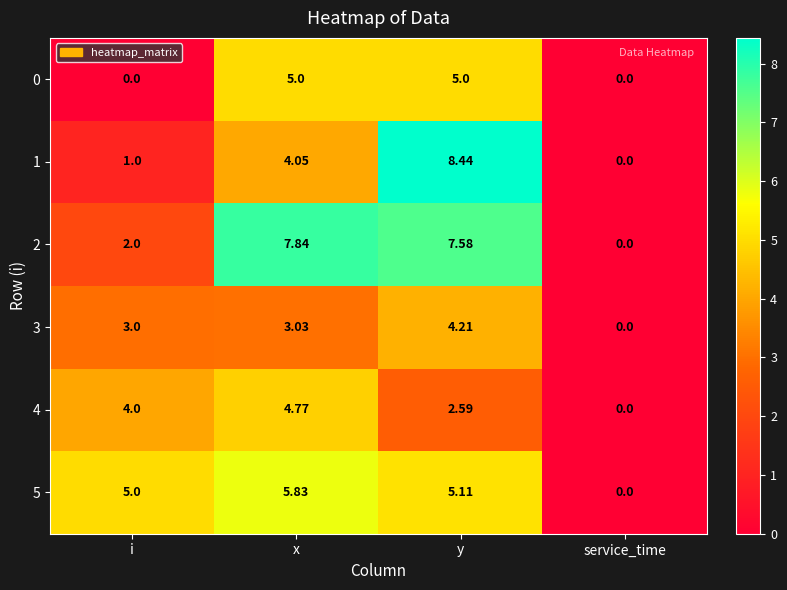

Count the number of data series in this chart.

6